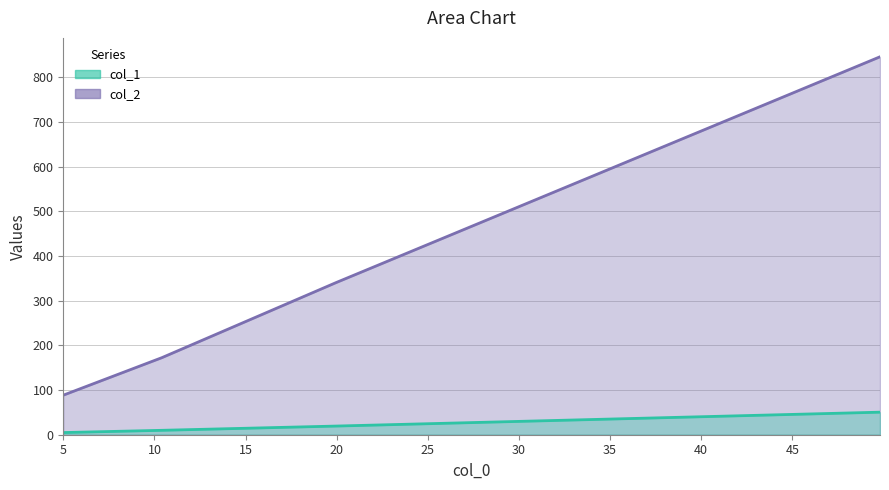

True or false: col_1 and col_2 cross at least once.

False